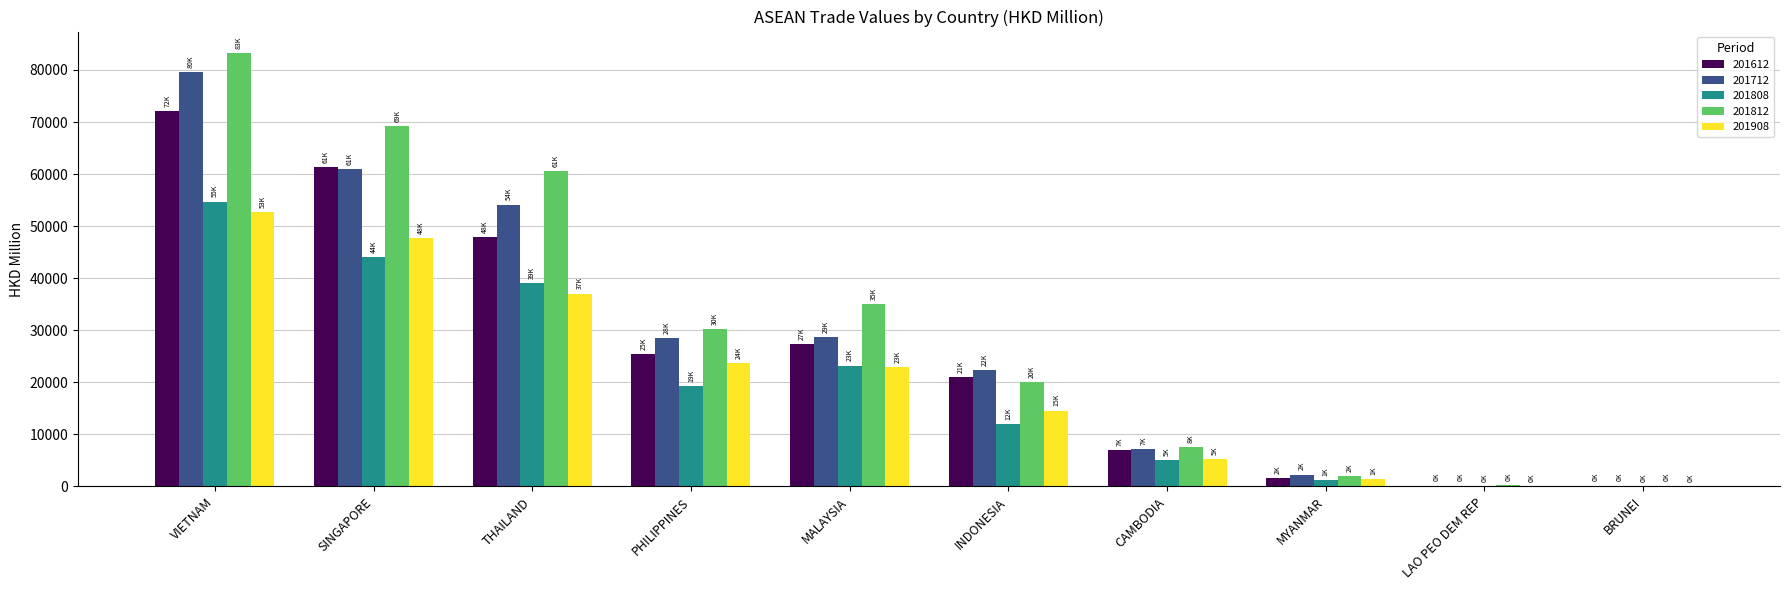

At which category does the chart reach its peak across all series?

VIETNAM